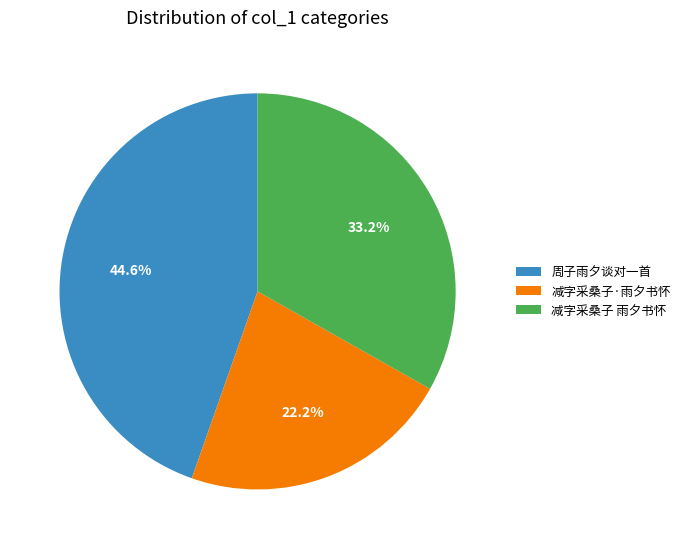

Count the number of slices in the pie.

3